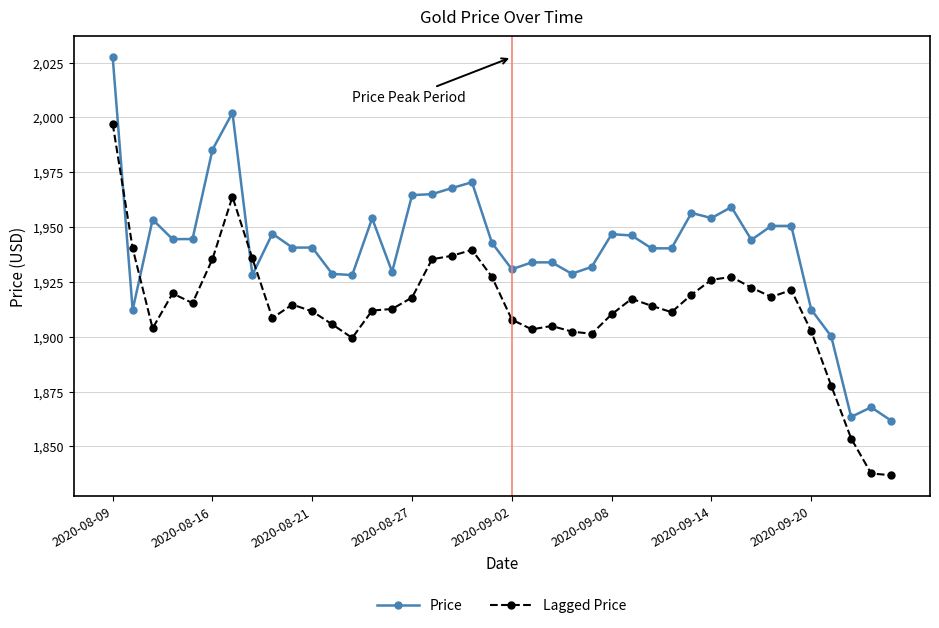

What is the greatest value displayed?

2027.5